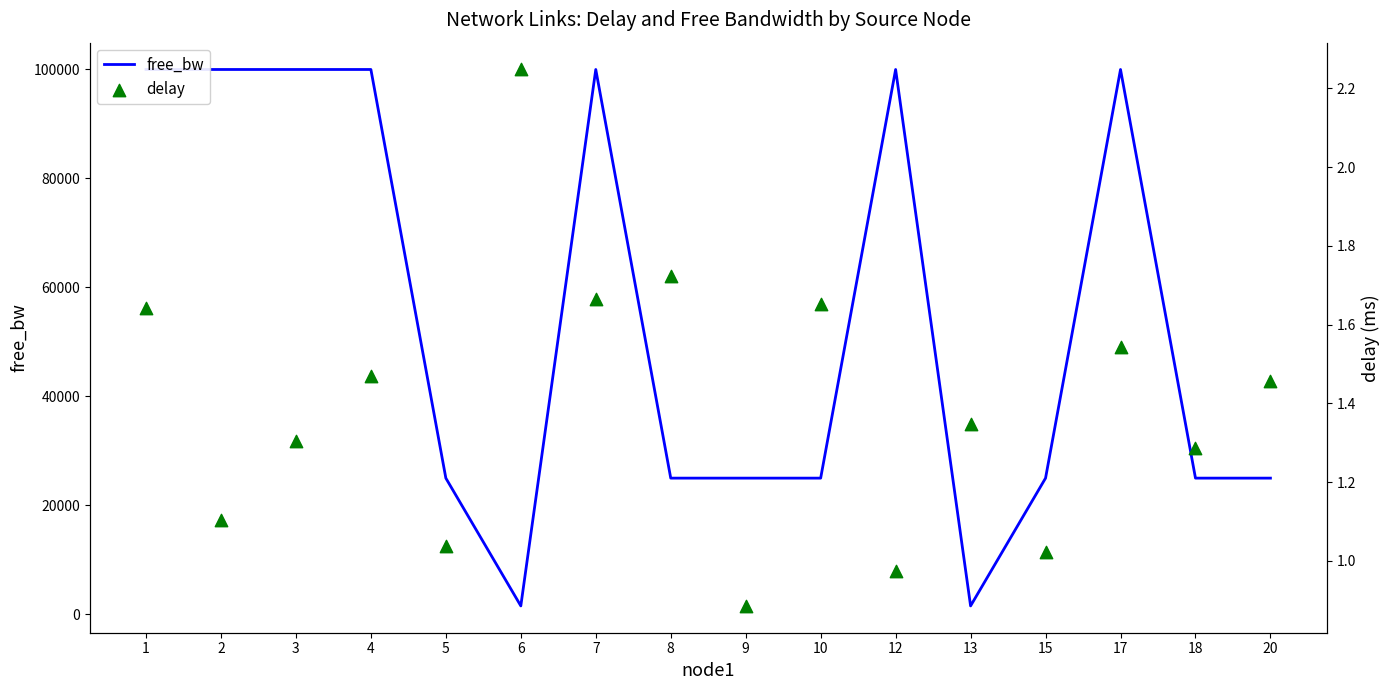

Which series reaches the maximum Y coordinate?

free_bw